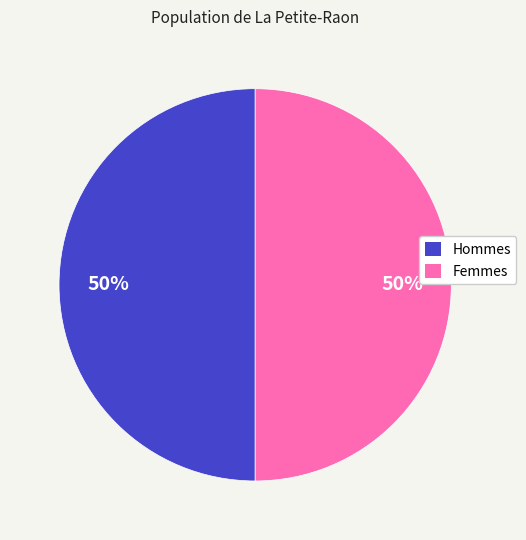

Count the number of slices in the pie.

2